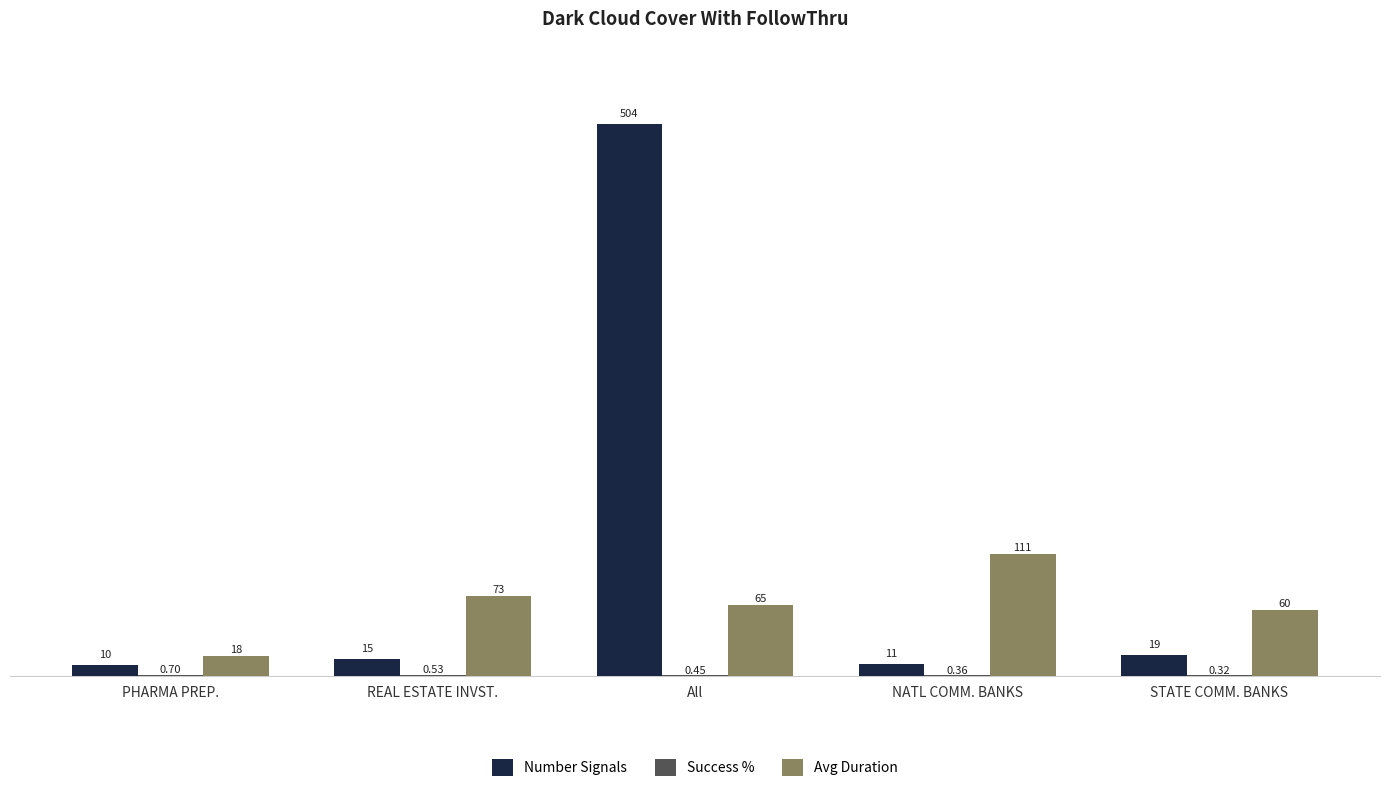

Does the chart contain stacked bars?

No